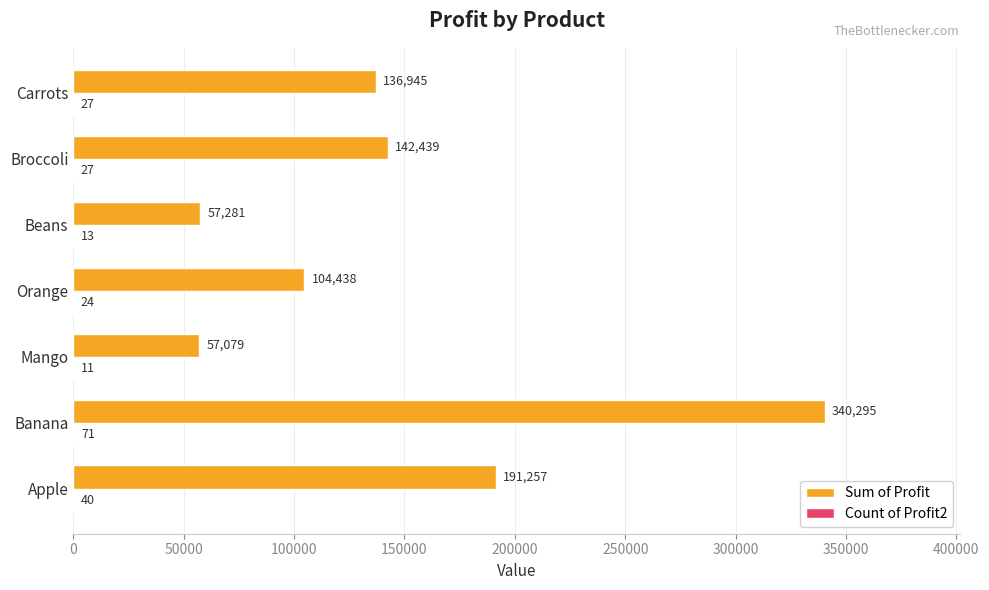

The value of Sum of Profit at Banana is 177090. True or false?

False